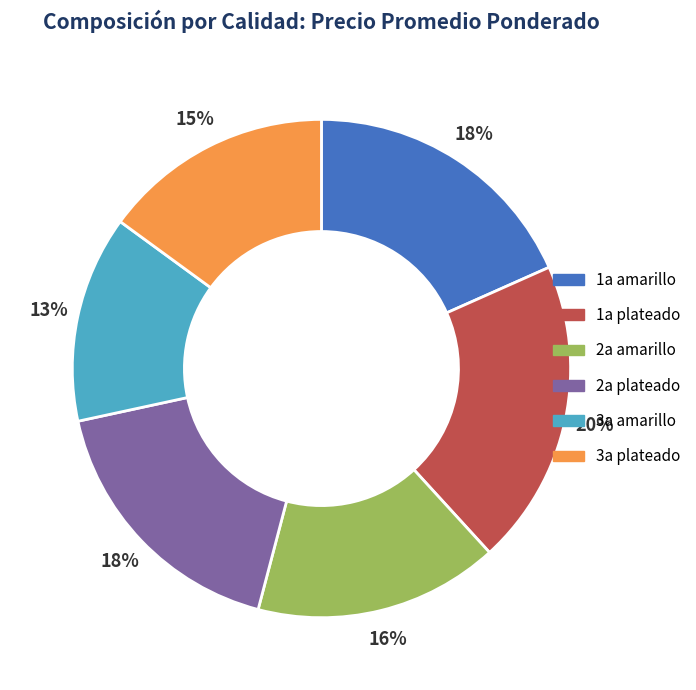

What is the smallest slice in the pie chart?

3a amarillo